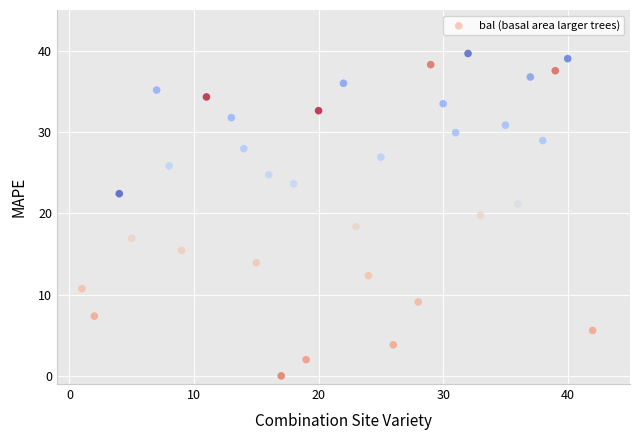

What is the range of X values (max minus min)?

41.0